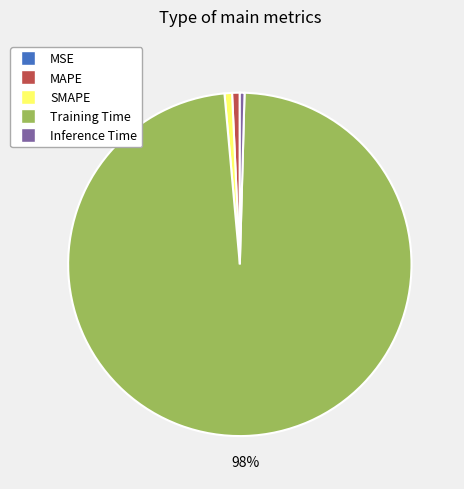

To the nearest percent, what is the difference between the largest and smallest slice percentages?

98%